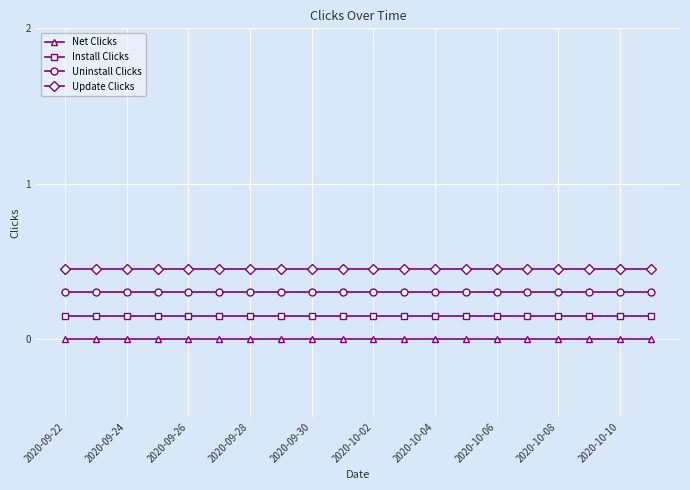

True or false: Net Clicks and Uninstall Clicks cross at least once.

False